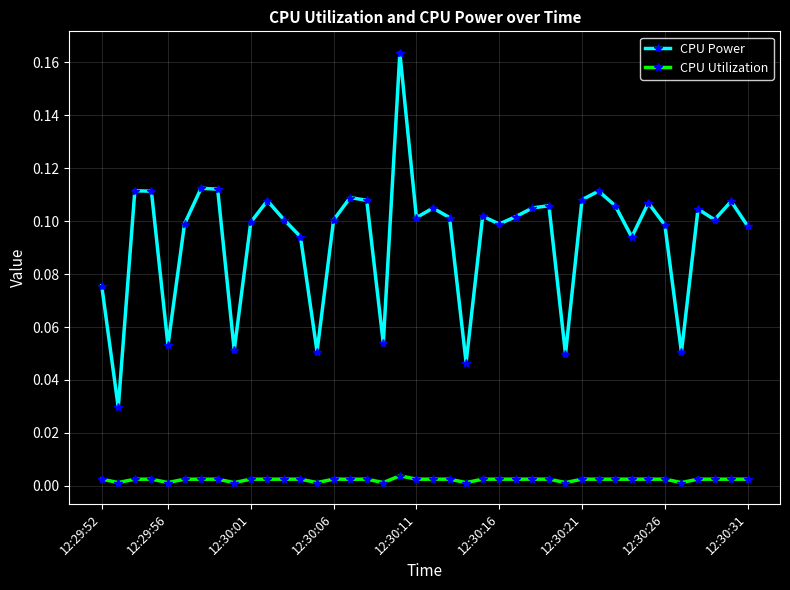

True or false: CPU Utilization and CPU Power intersect in this chart.

False